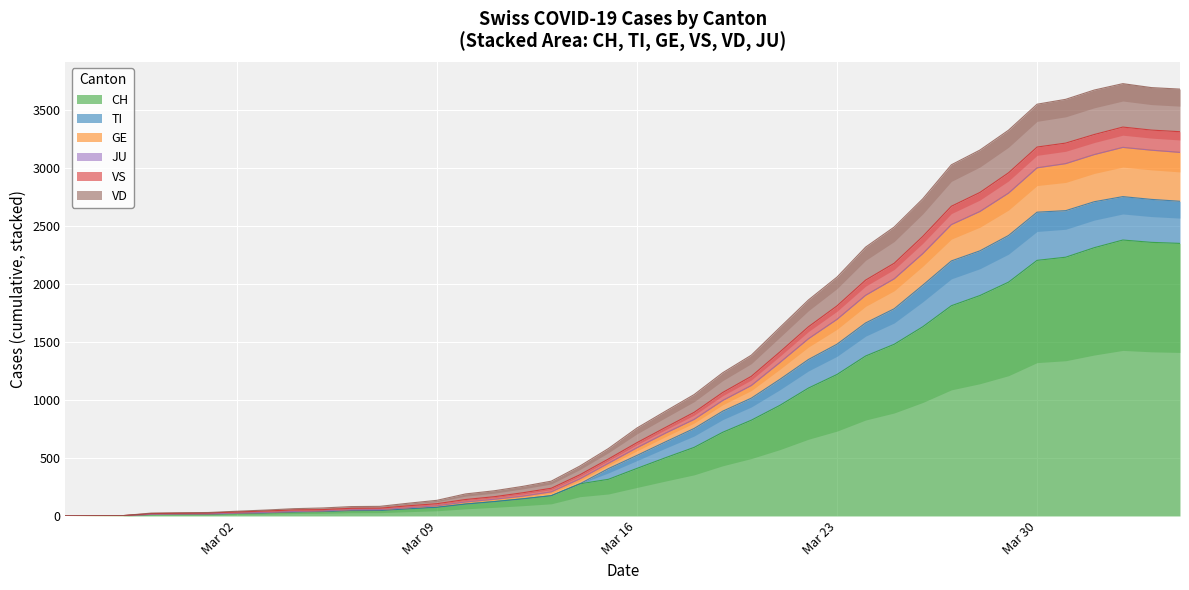

What is the maximum value for CH?

2377